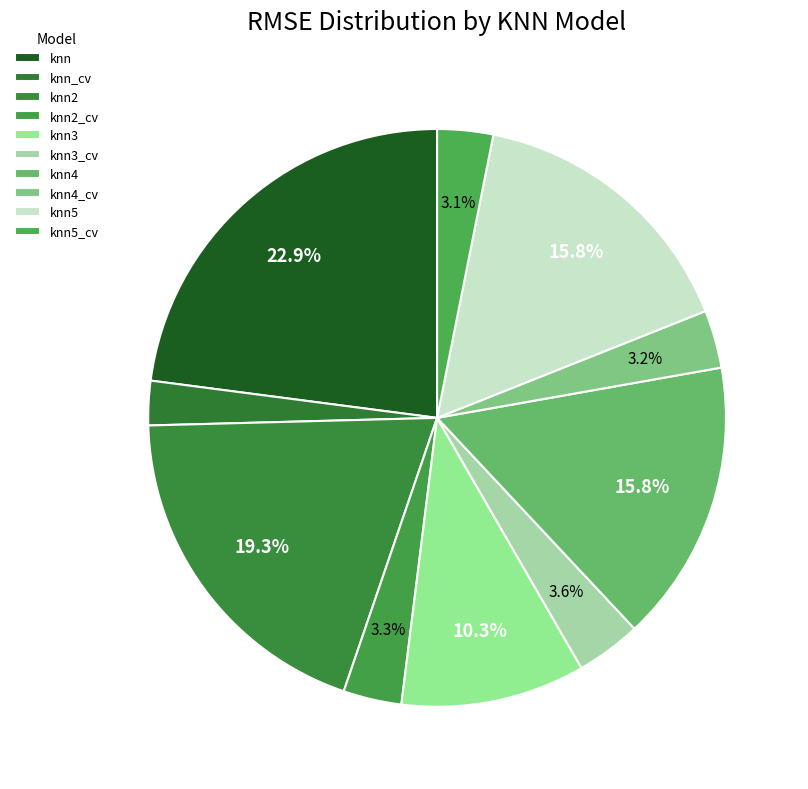

What is the smallest slice in the pie chart?

knn_cv